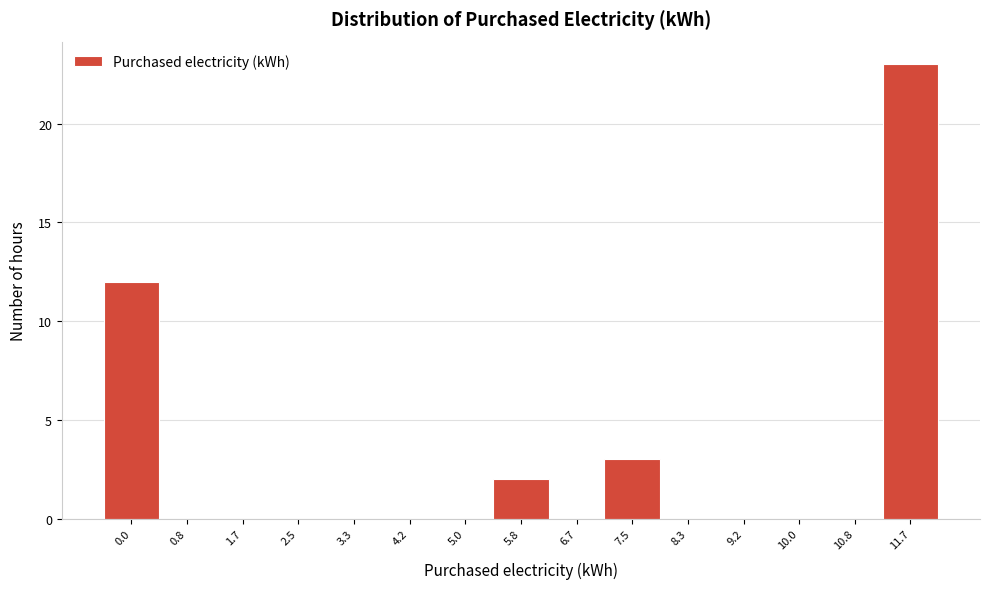

Reading right to left, what are all the values shown in this chart?

11.7=23	10.8=0	10.0=0	9.2=0	8.3=0	7.5=3	6.7=0	5.8=2	5.0=0	4.2=0	3.3=0	2.5=0	1.7=0	0.8=0	0.0=12